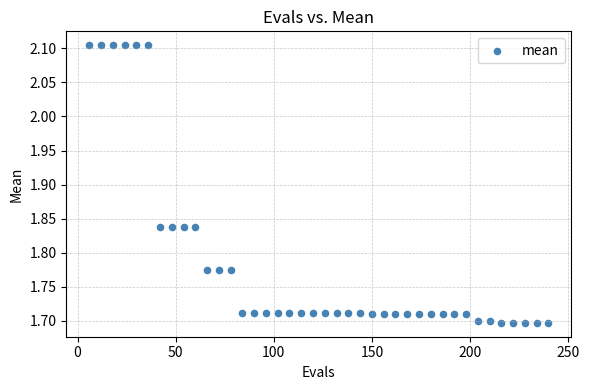

What is the range of X values (max minus min)?

234.0